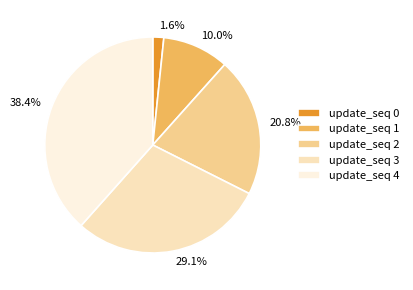

Does any single category account for the majority?

No